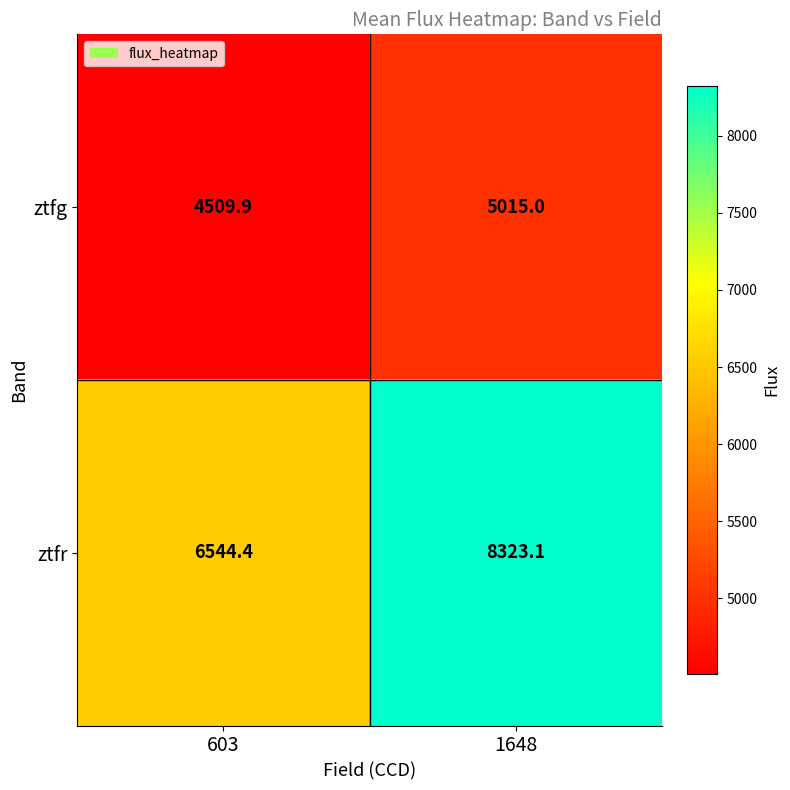

What value does the ztfg series have at 1648?

5015.0